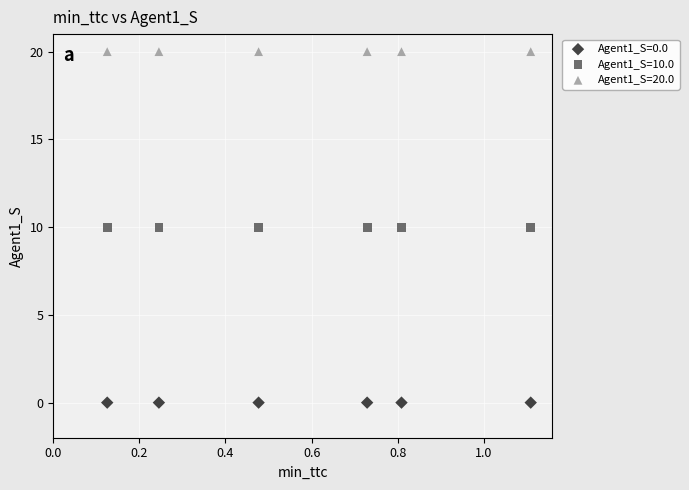

Which series contains the highest Y value?

Agent1_S=20.0